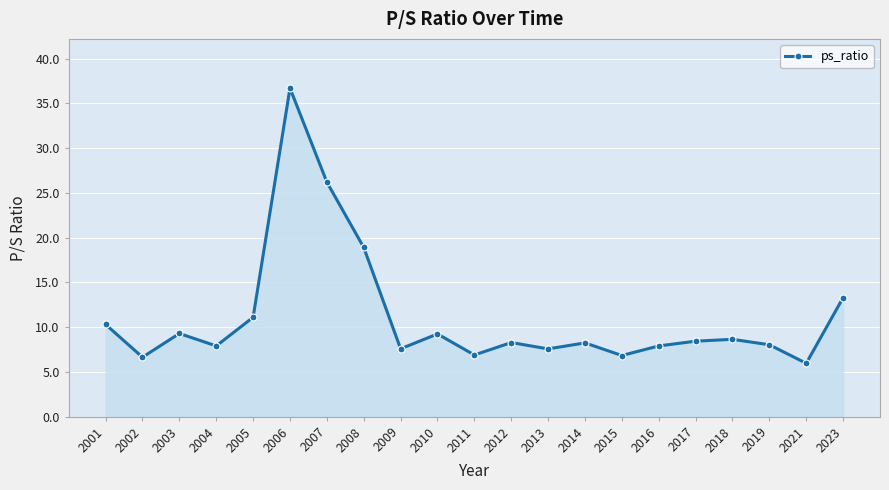

What is the difference between the maximum and minimum values?

30.7